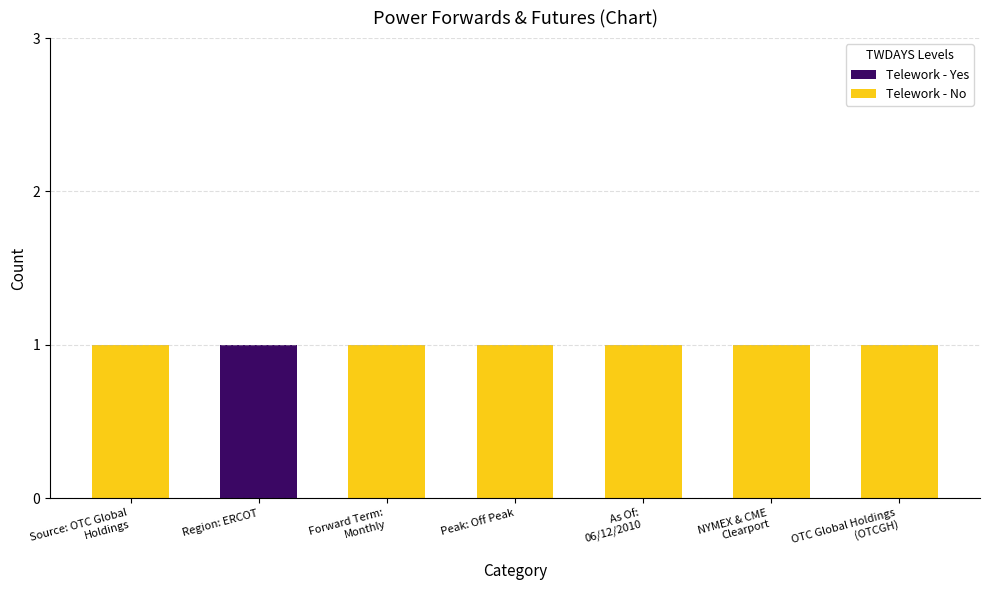

At which label does Telework - Yes reach its peak?

Region: ERCOT